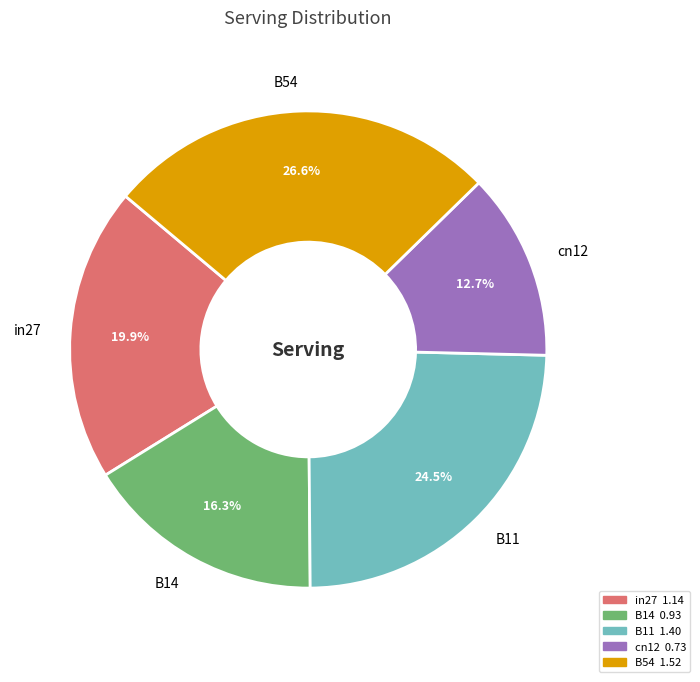

What is the smallest slice in the pie chart?

cn12